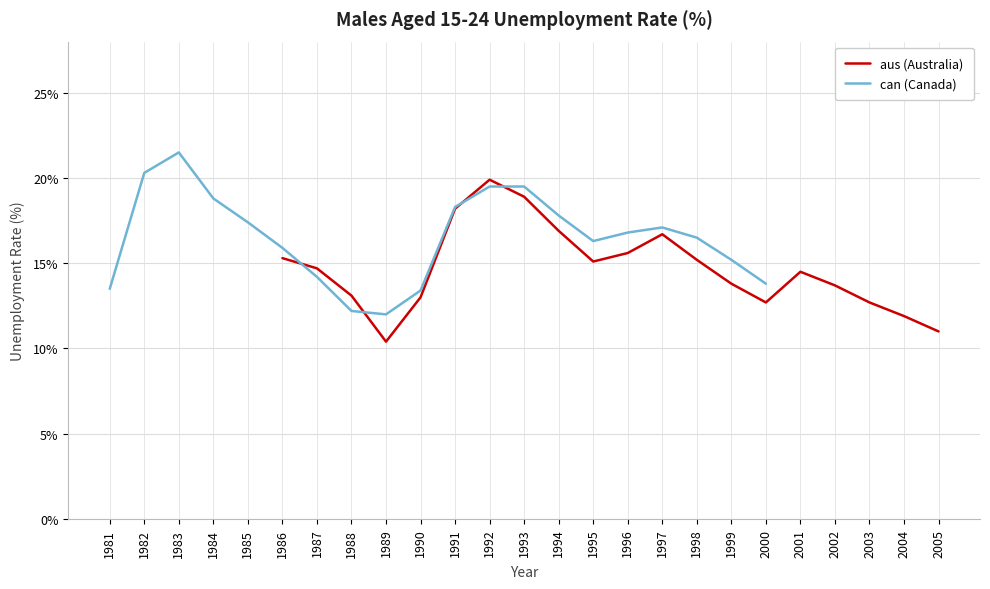

Is this an area chart (filled region under the line)?

No